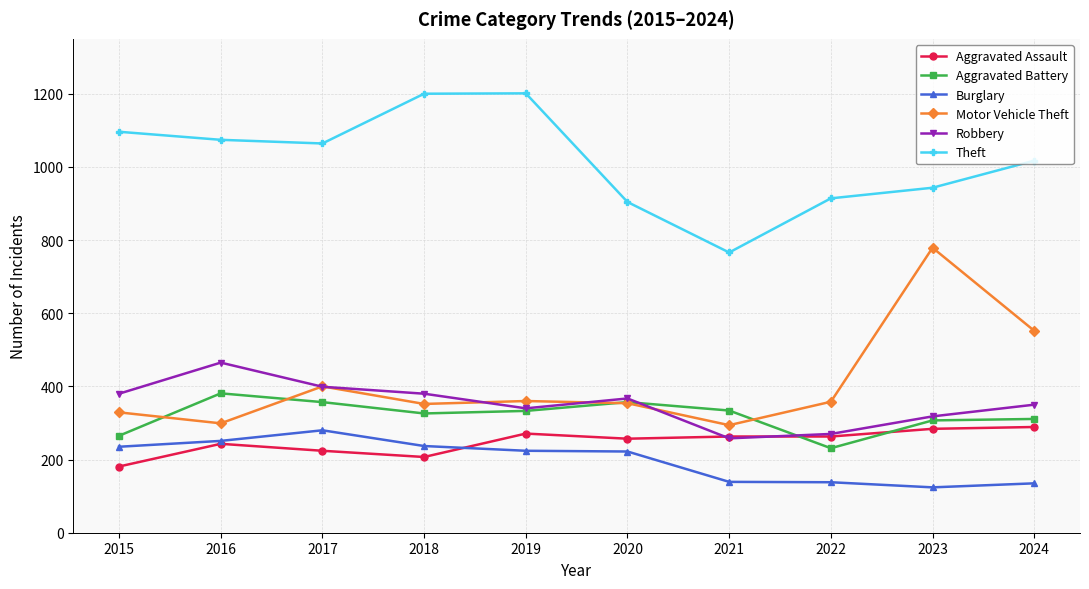

True or false: Burglary has a value of 237 at 2018.

True